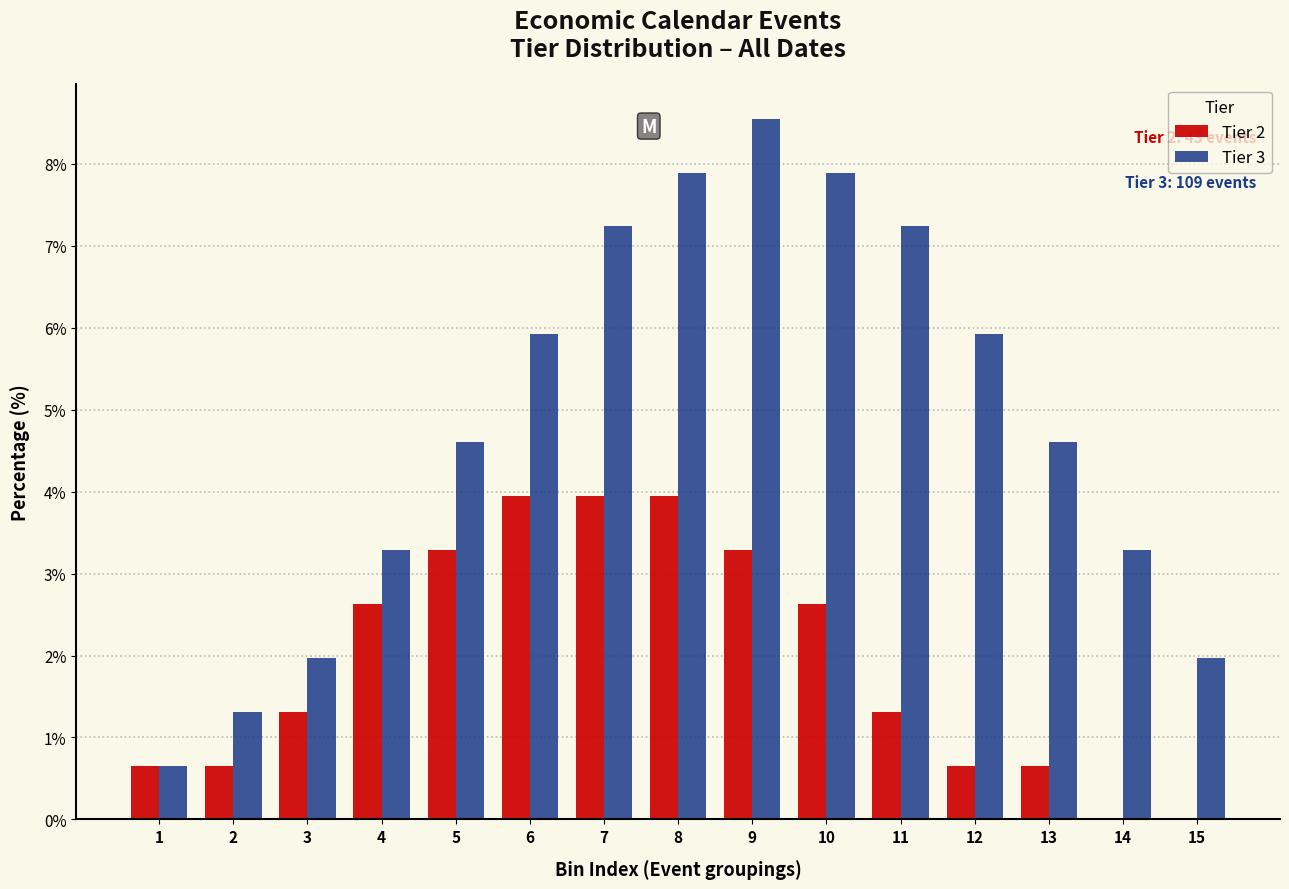

Reading left to right, list all the values displayed in this chart.

Tier 2: 1=0.7	2=0.7	3=1.3	4=2.6	5=3.3	6=3.9	7=3.9	8=3.9	9=3.3	10=2.6	11=1.3	12=0.7	13=0.7	14=0.0	15=0.0
Tier 3: 1=0.7	2=1.3	3=2.0	4=3.3	5=4.6	6=5.9	7=7.2	8=7.9	9=8.6	10=7.9	11=7.2	12=5.9	13=4.6	14=3.3	15=2.0